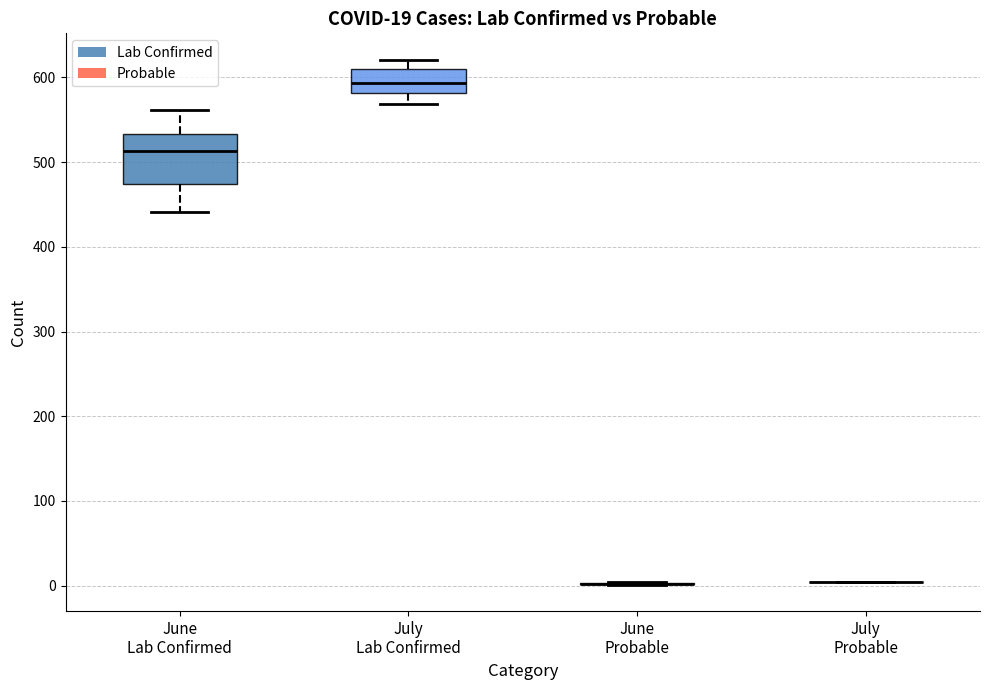

Comparing the boxes themselves (not the whiskers), which one is the tallest?

June Lab Confirmed